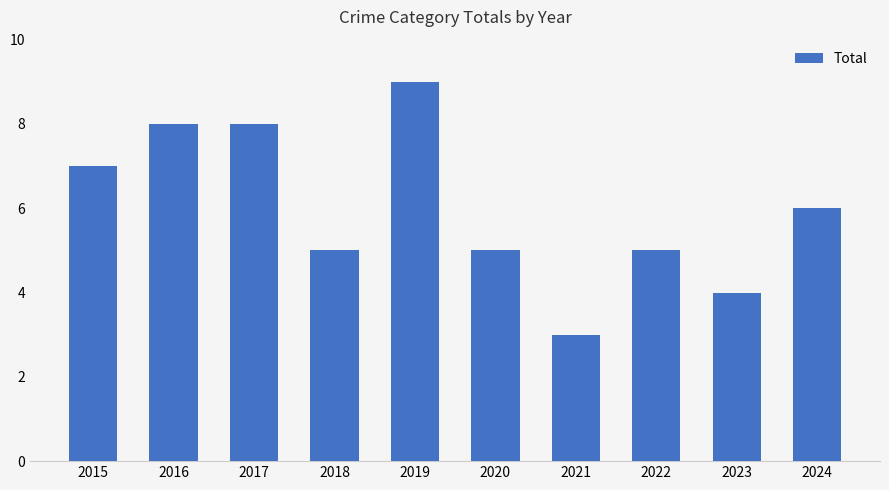

The chart shows a value of 8 at 2017. True or false?

True